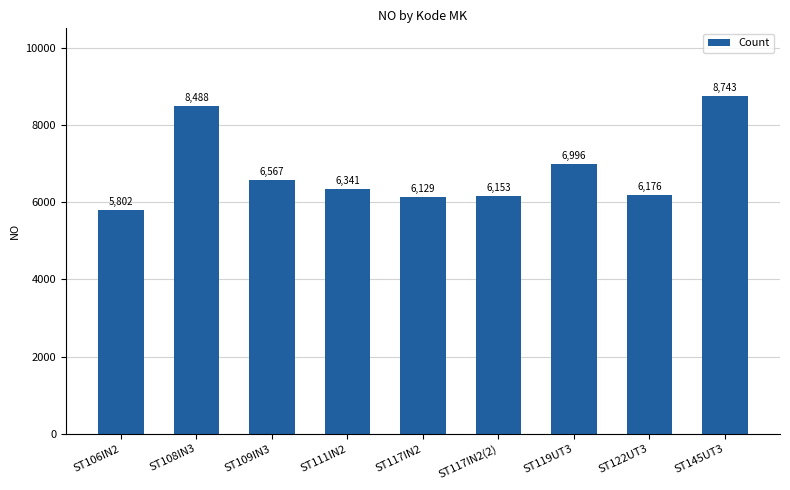

What is the approximate value at ST106IN2, to the nearest 10?

5800